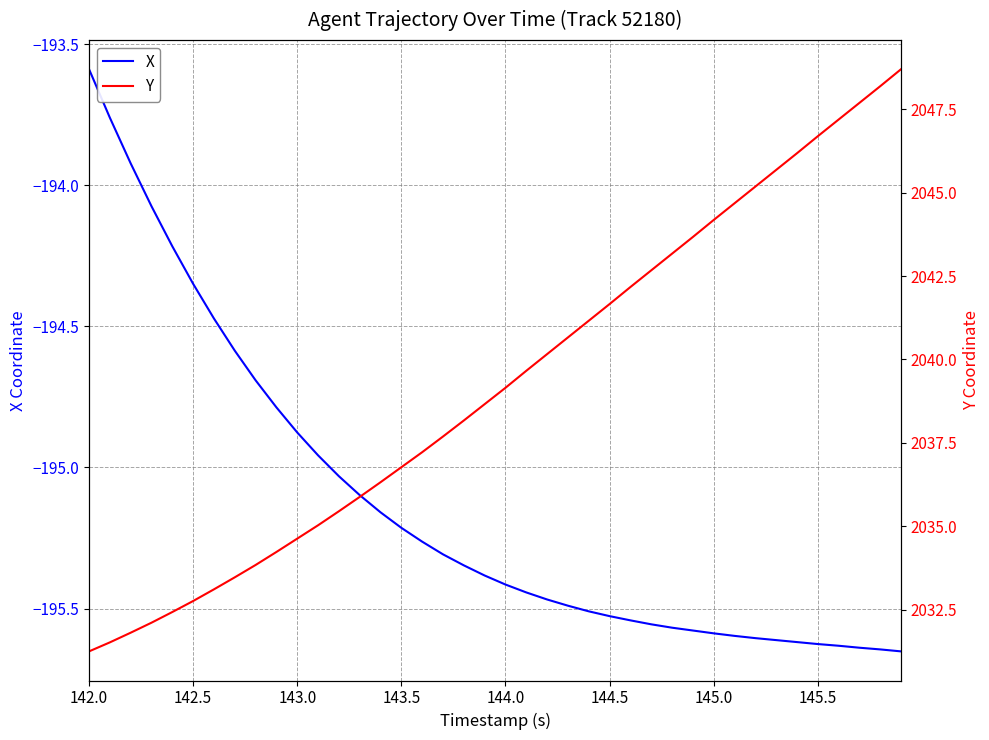

How many series are shown in this chart?

2